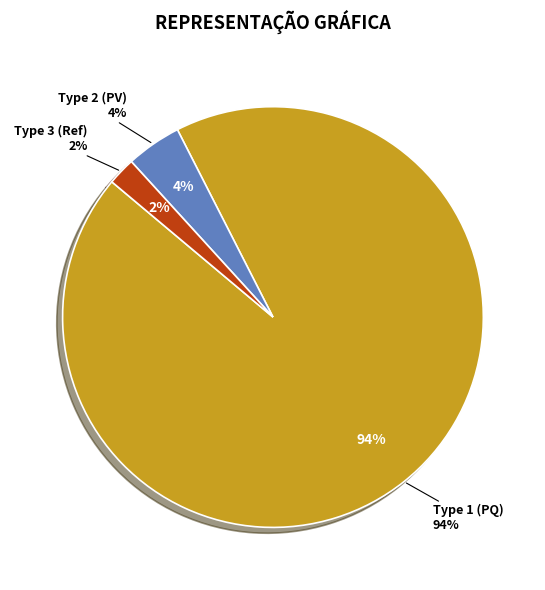

The BUS_TYPE 1 slice represents 99% of the pie. True or false?

False